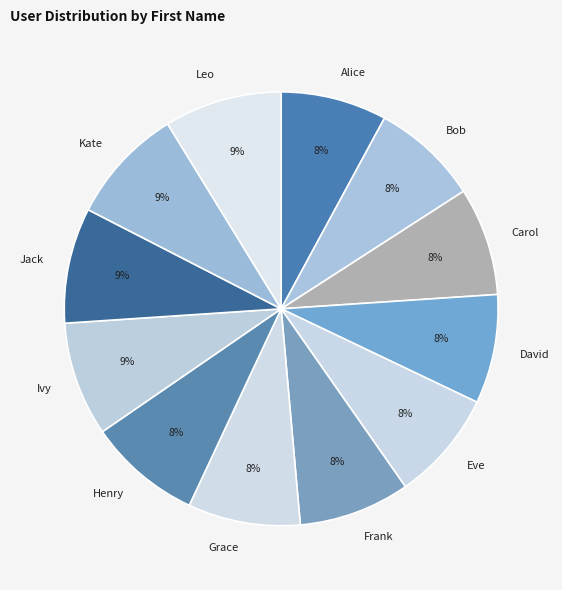

Does Leo account for over 50% of the chart?

No